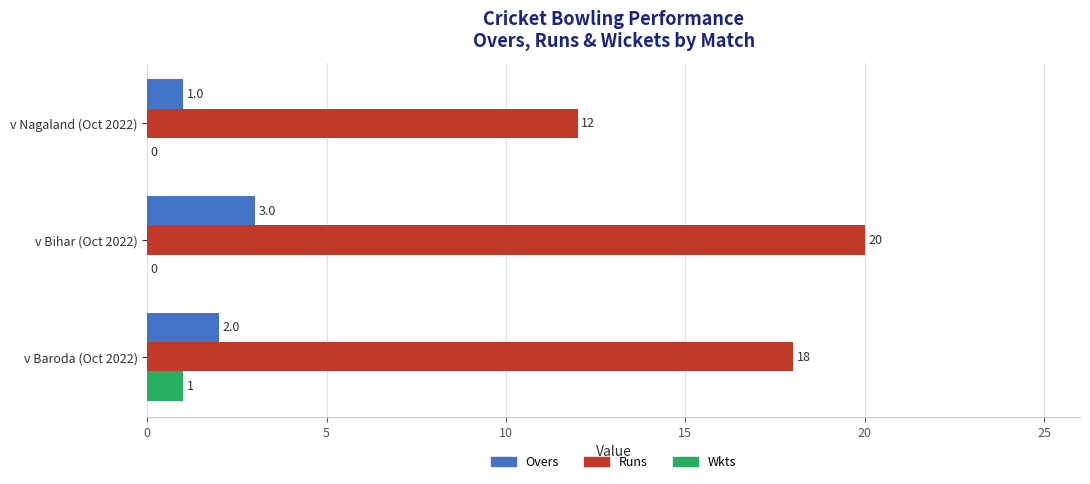

What is the maximum value shown in the chart?

20